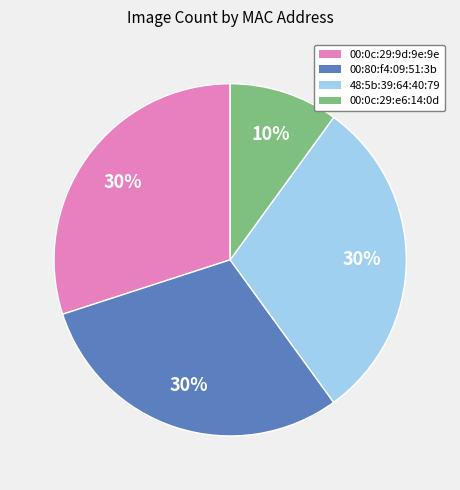

Does 00:0c:29:e6:14:0d represent more than half of the total?

No